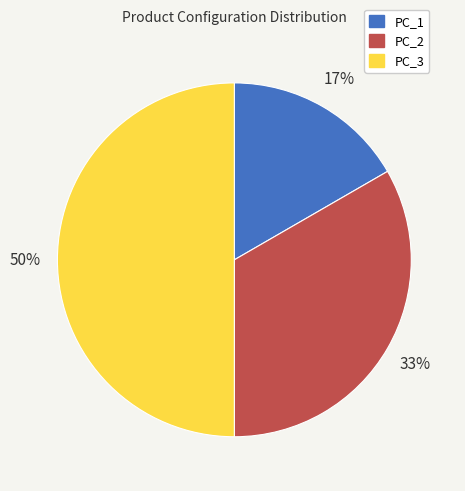

Which slice is the largest?

PC_3